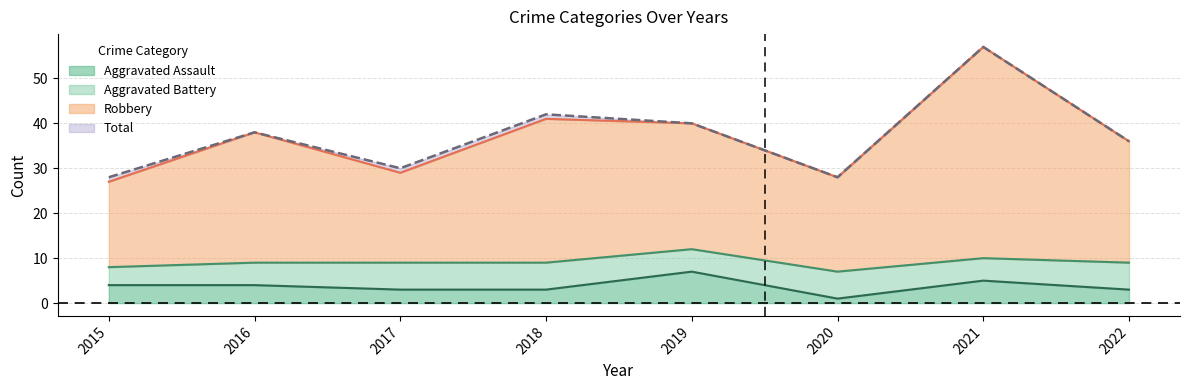

What is the value of the Robbery point at the 4th from the left?

41